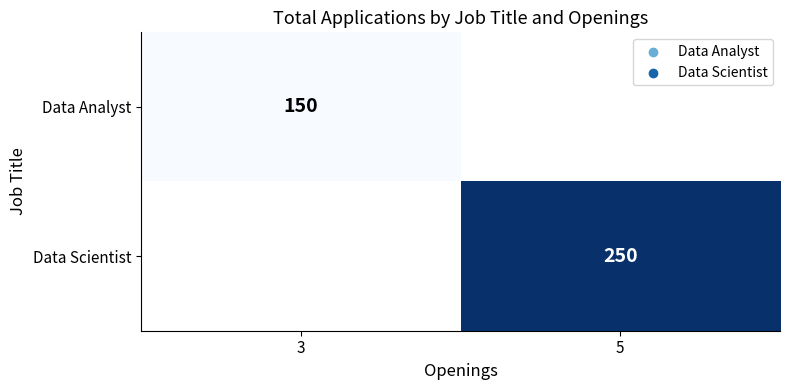

Is it true that Data Analyst equals 233 at 3?

False